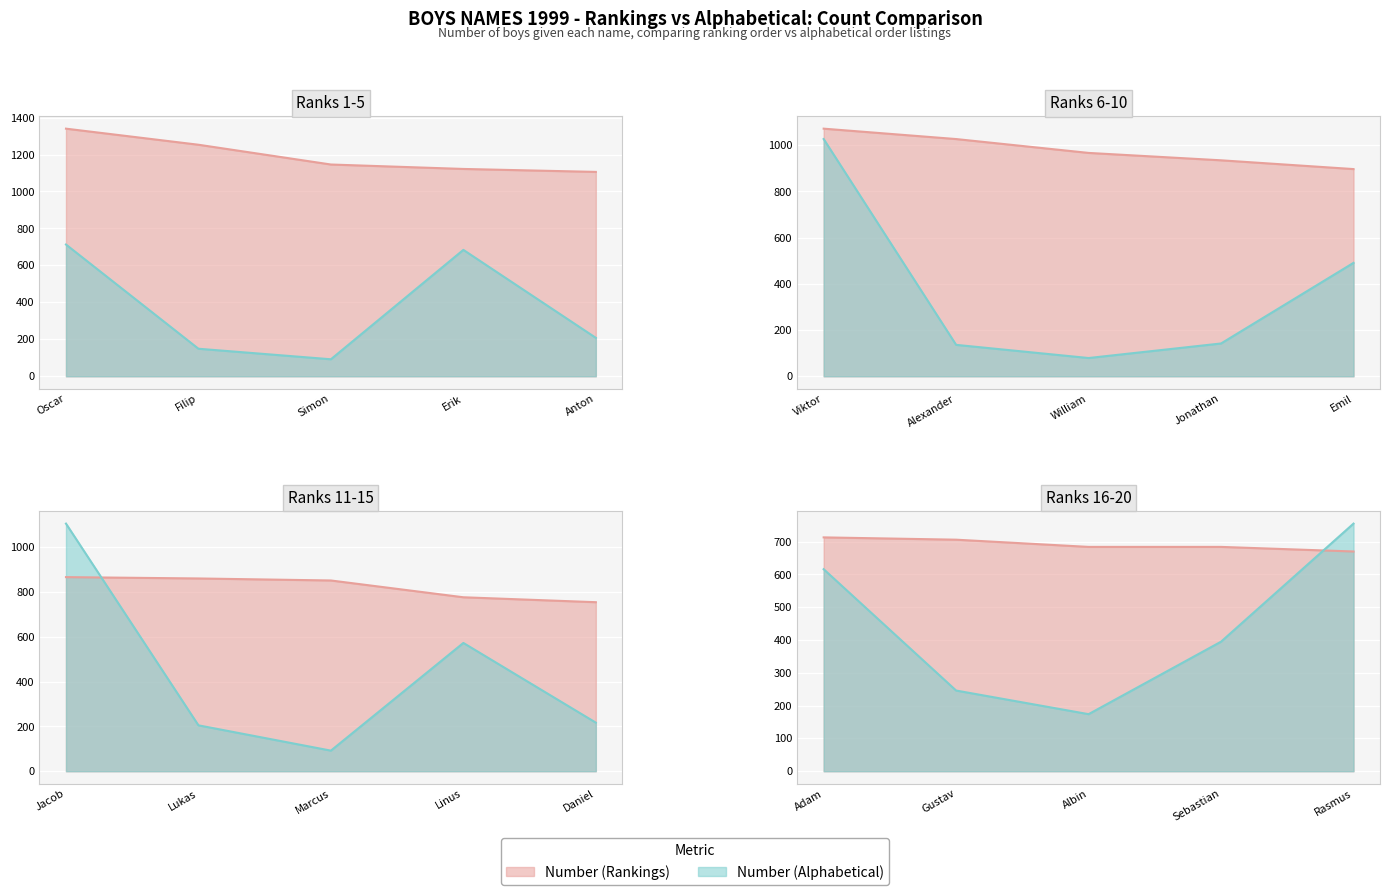

Rank the series at Lukas from lowest to highest value.

Number (Alphabetical), Number (Rankings)